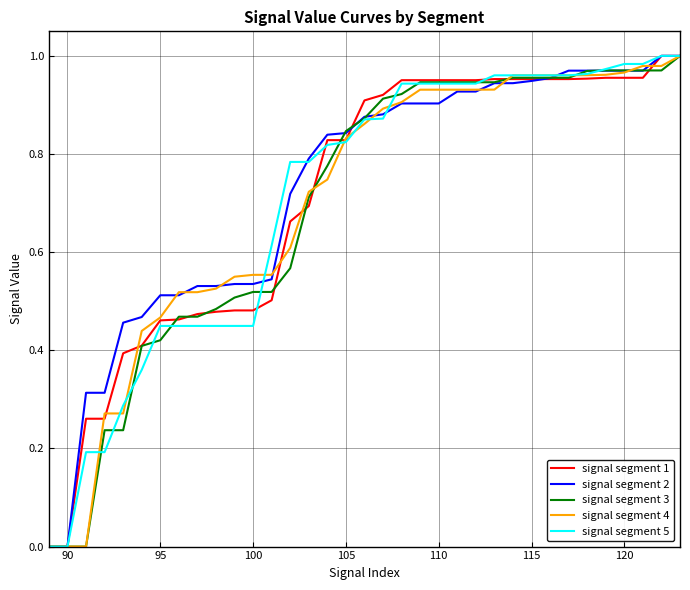

What are all the series names shown in the legend?

signal segment 1, signal segment 2, signal segment 3, signal segment 4, signal segment 5